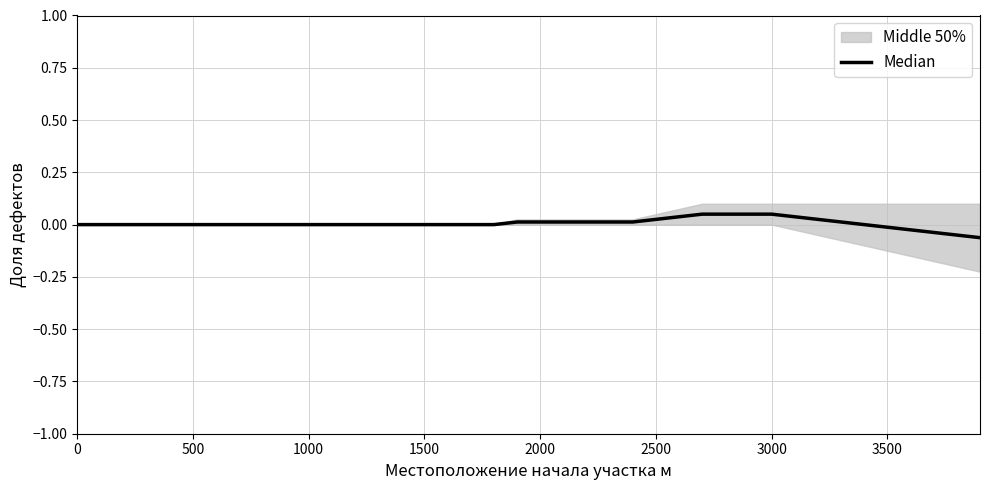

Is it true that the value at 39 is -0.0?

False